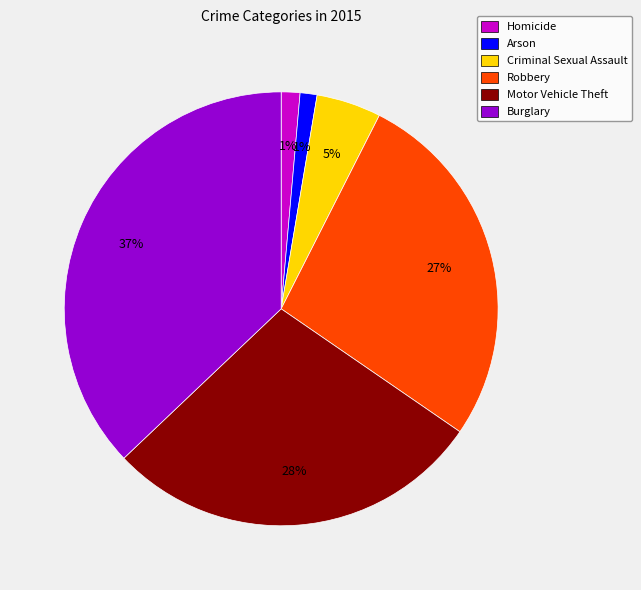

The Burglary slice represents 37% of the pie. True or false?

True